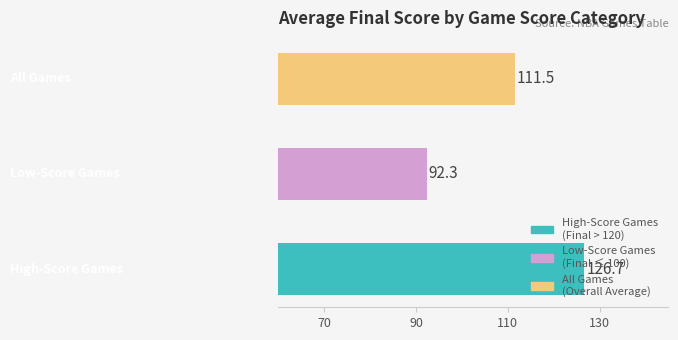

What is the average value?

110.2